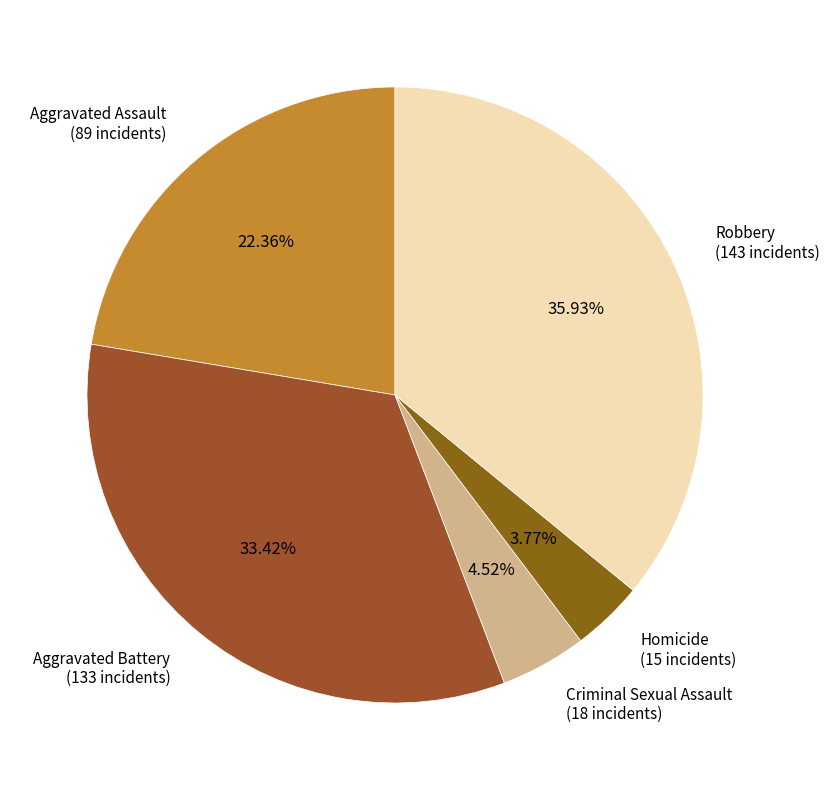

To the nearest percent, what is the average slice percentage?

20%